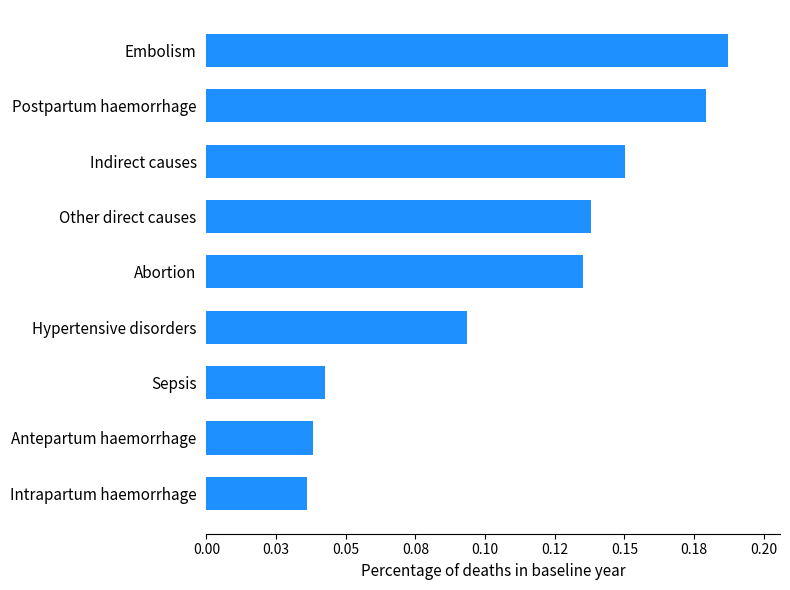

List the labels in order of value, smallest first.

Intrapartum haemorrhage, Antepartum haemorrhage, Sepsis, Hypertensive disorders, Abortion, Other direct causes, Indirect causes, Postpartum haemorrhage, Embolism